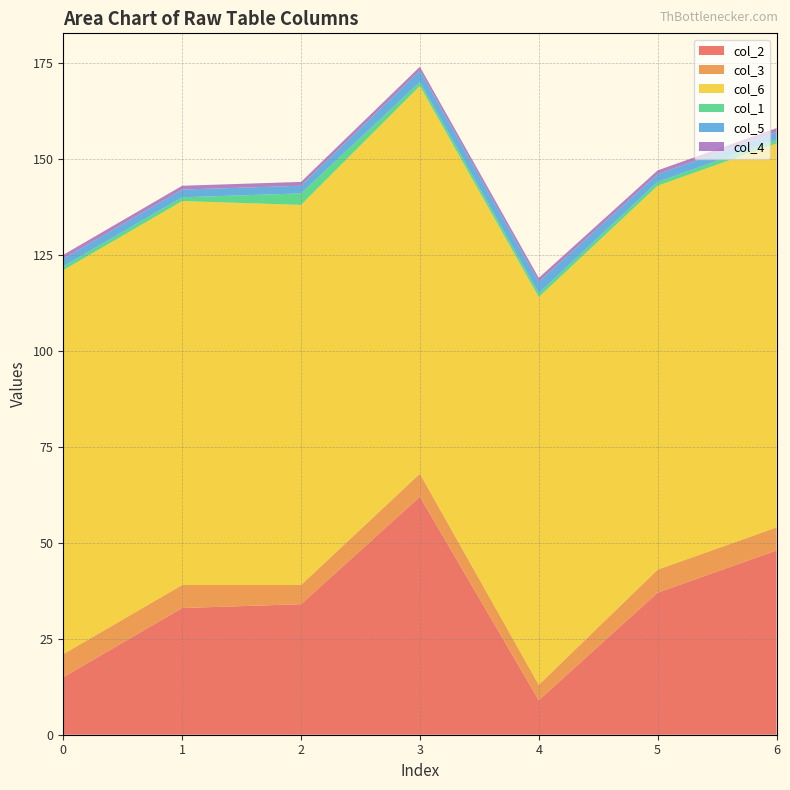

Reading left to right, extract all data points from this chart.

col_2: 15	33	34	62	9	37	48
col_3: 6	6	5	6	4	6	6
col_6: 100	100	99	101	101	100	100
col_1: 1	1	3	1	1	1	1
col_5: 2	2	2	3	3	2	2
col_4: 1	1	1	1	1	1	1